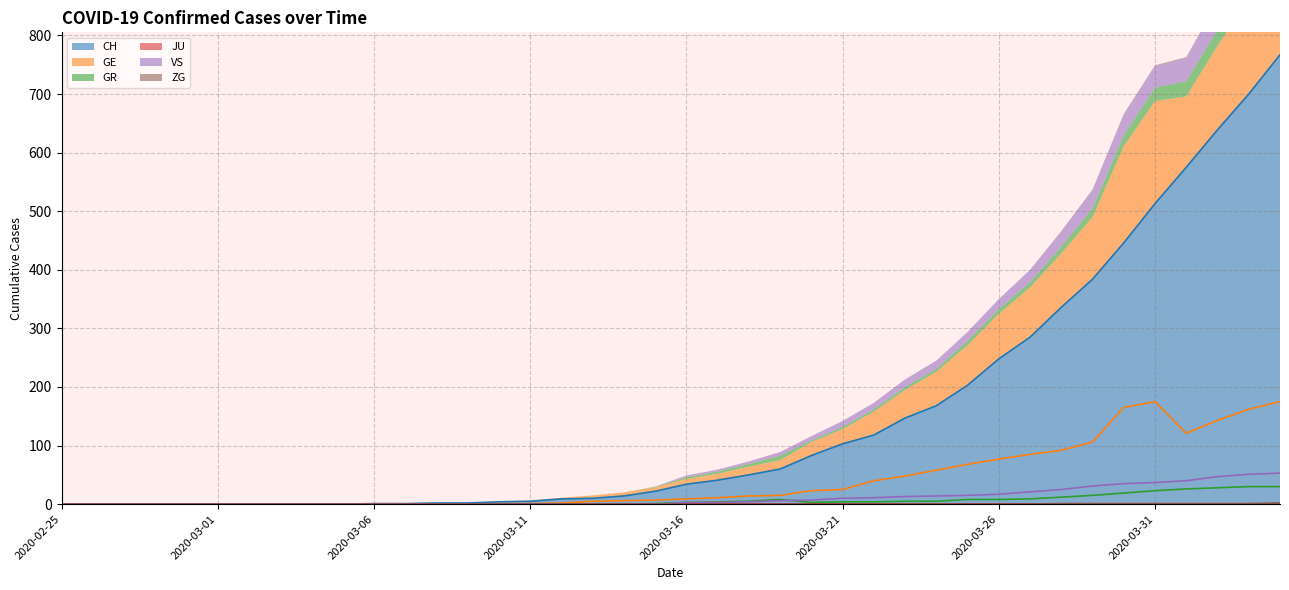

True or false: CH has more than 1 points higher than both neighbors.

False